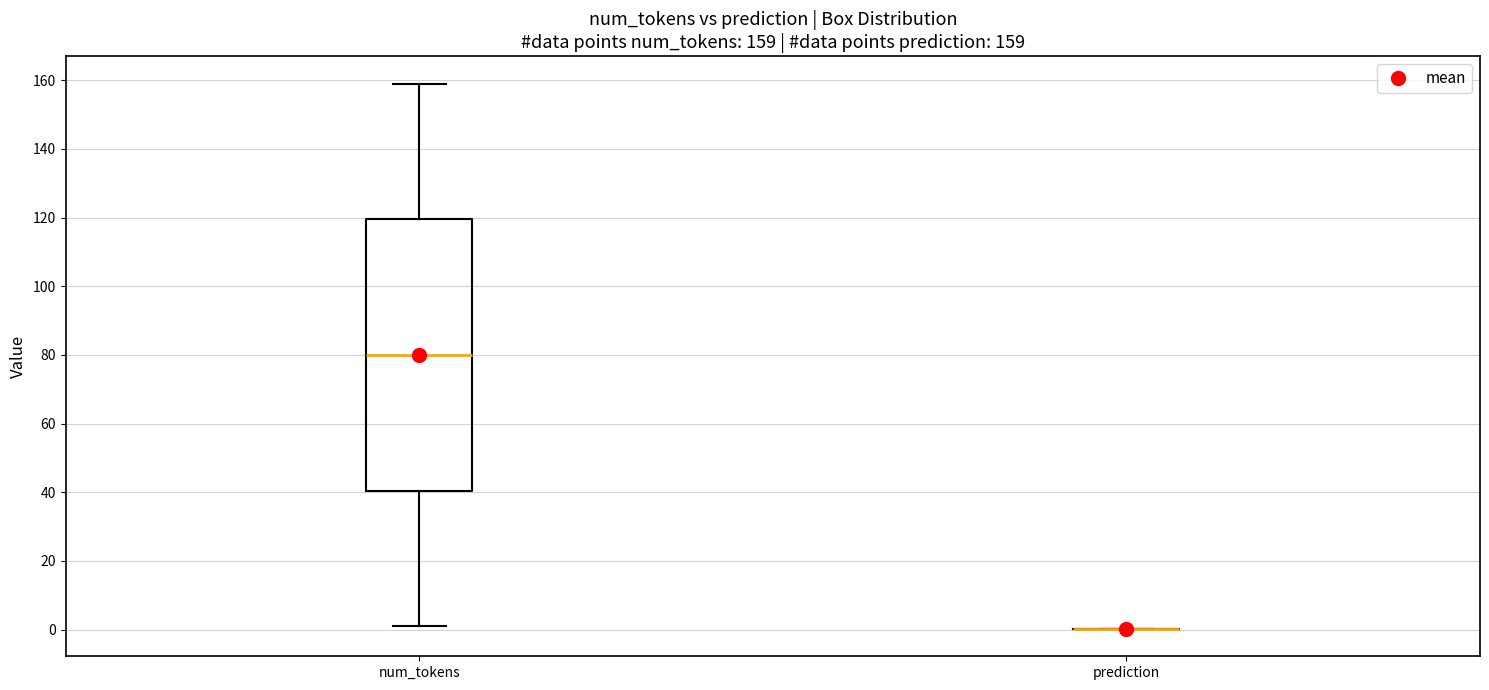

Which box is the tallest, from its lower edge to its upper edge?

num_tokens